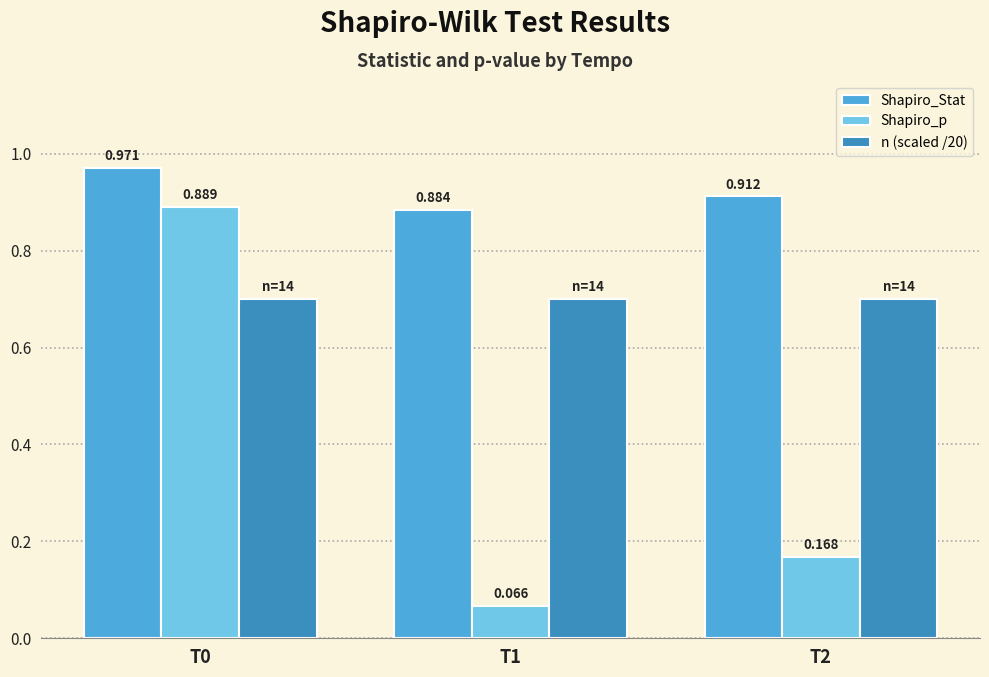

At how many categories does at least one series exceed 0?

3